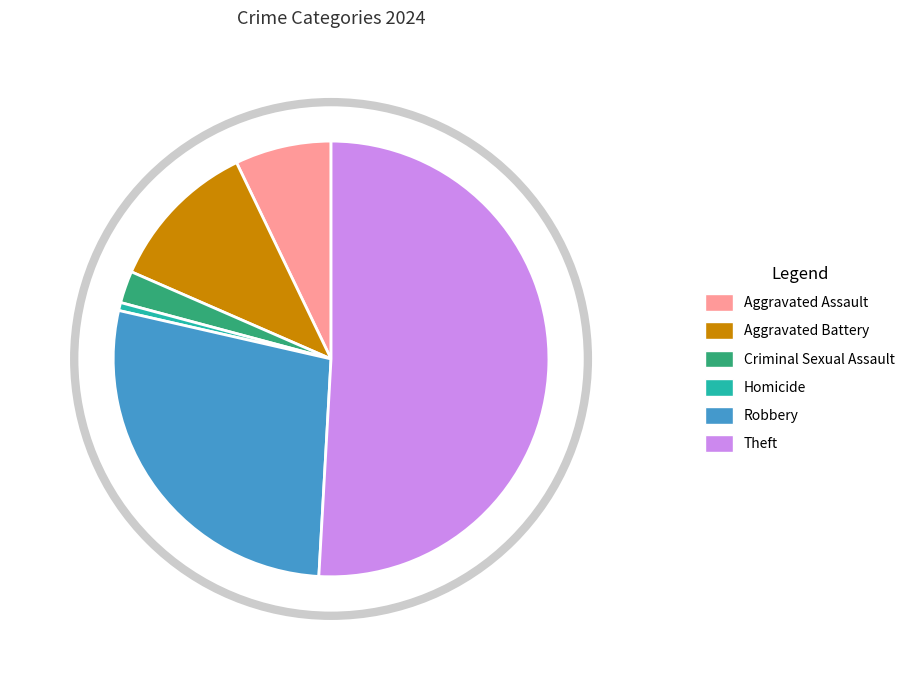

Rank the categories by value from highest to lowest.

Theft, Robbery, Aggravated Battery, Aggravated Assault, Criminal Sexual Assault, Homicide